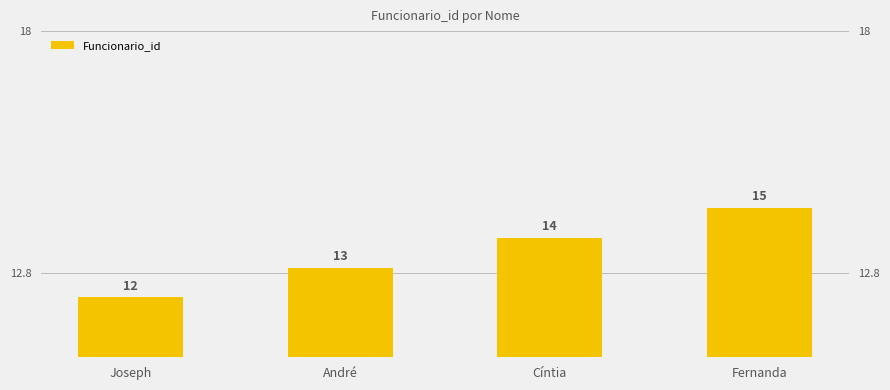

What is the change in value from Cíntia to Fernanda?

+1